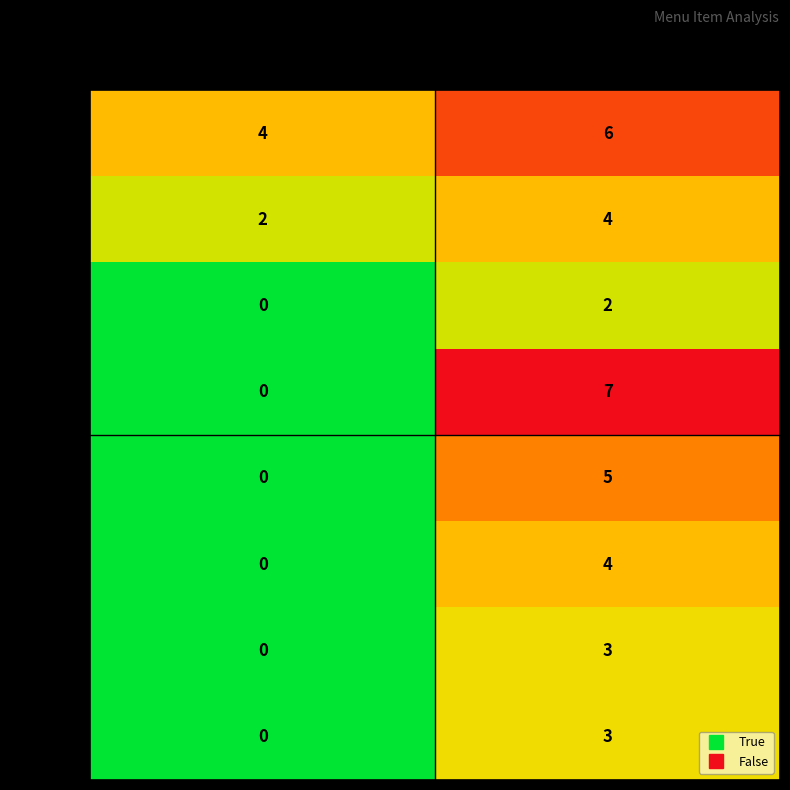

How many data points in 24+243 are less than 3?

1